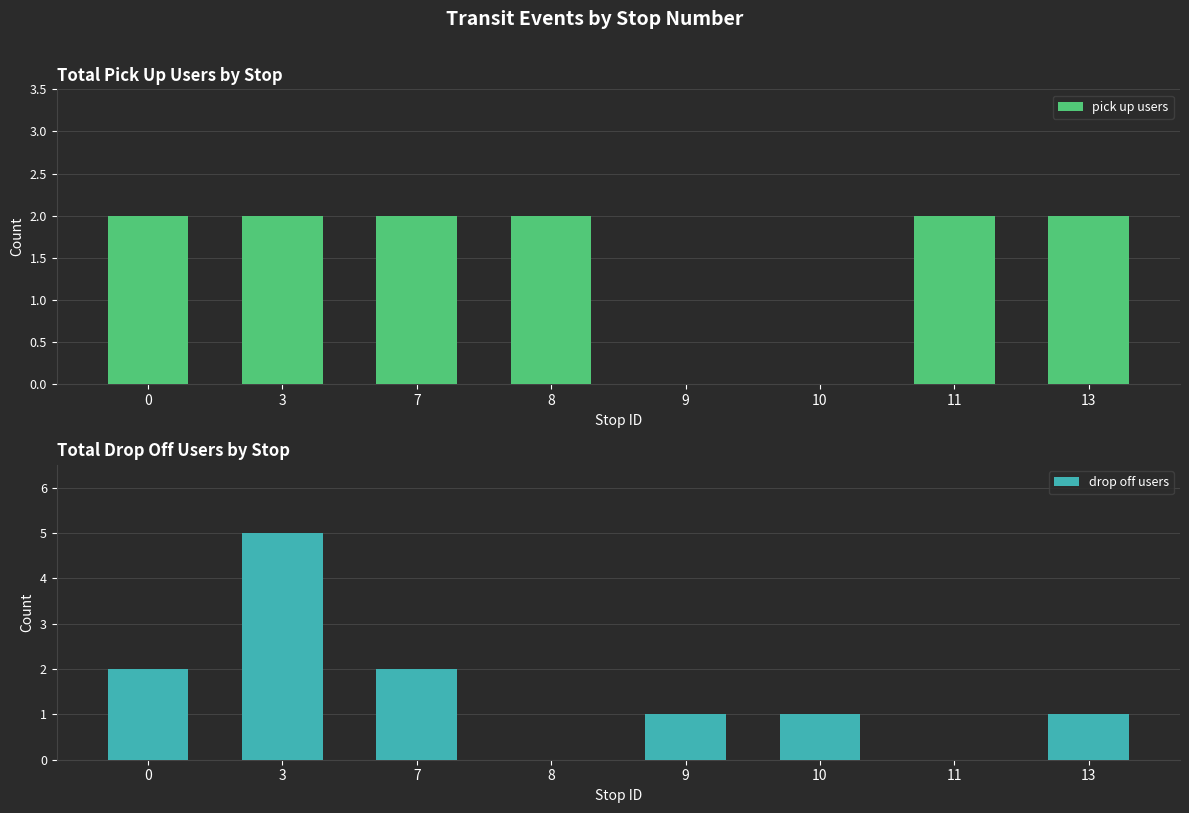

The value of pick up users at 8 is 3. True or false?

False